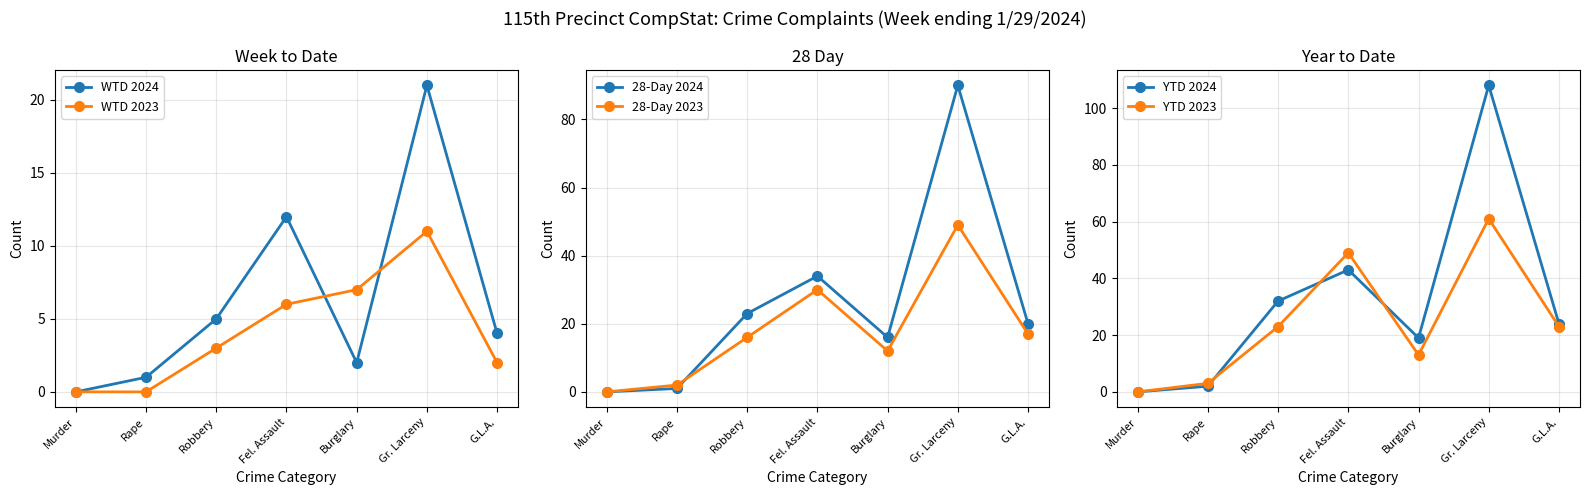

What is the value of the YTD 2024 point at the 3rd from the left?

32